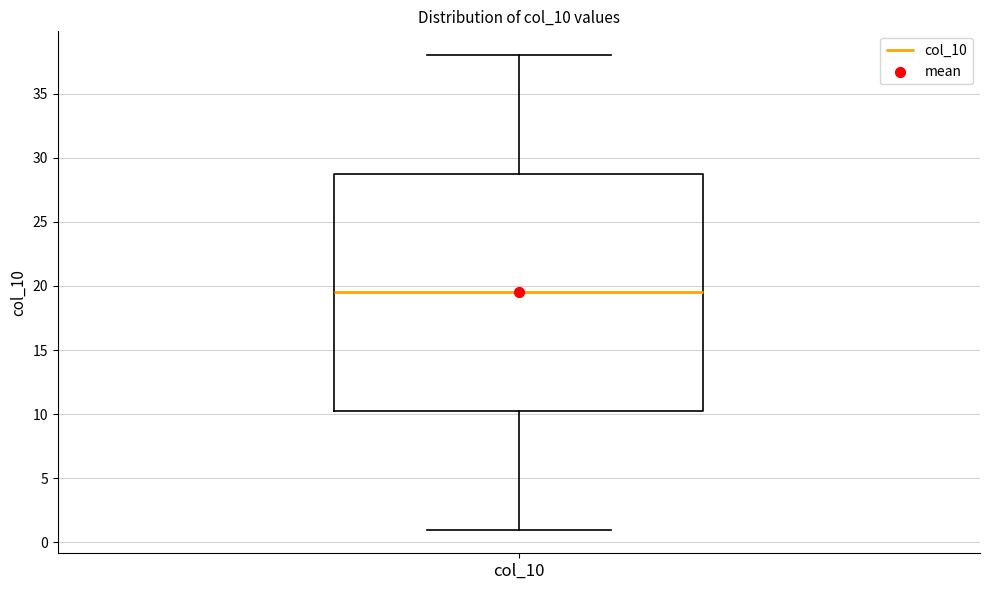

Where does the median line of the box for col_10 sit on the y-axis? The values are not printed on the chart, so give them approximately, as read against the axis.

19.5